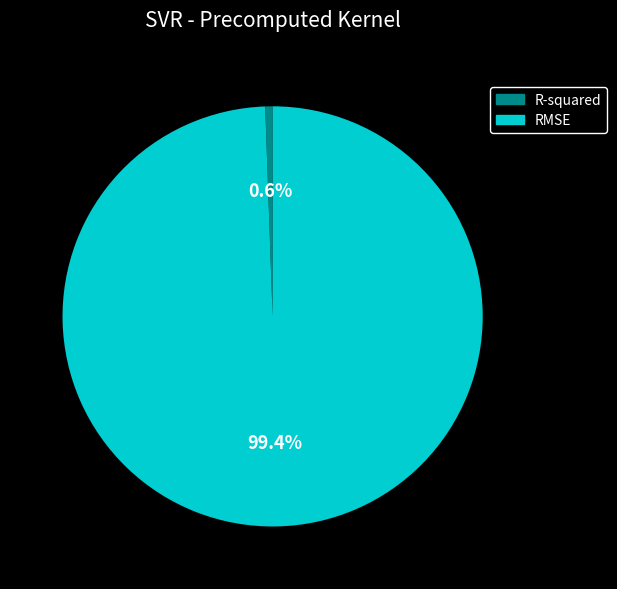

What is the smallest slice in the pie chart?

R-squared